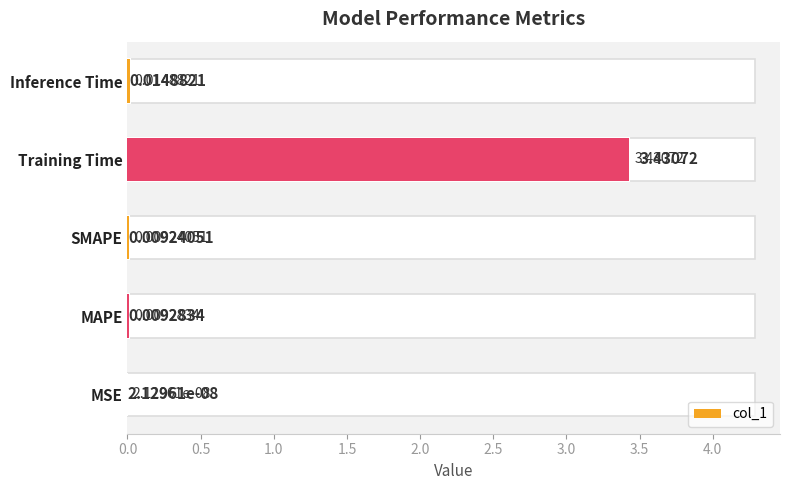

Reading left to right, list all the values displayed in this chart.

0.0	0.0	0.0	3.4	0.0